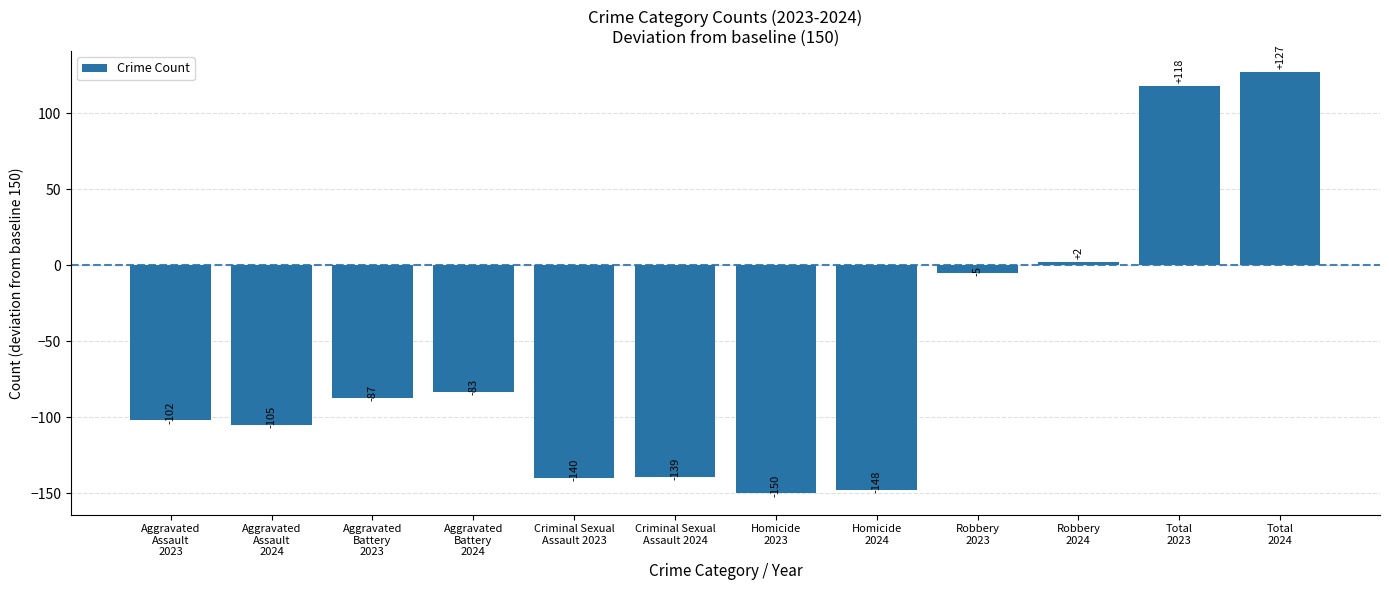

At which category does the chart reach its minimum across all series?

Homicide
2023